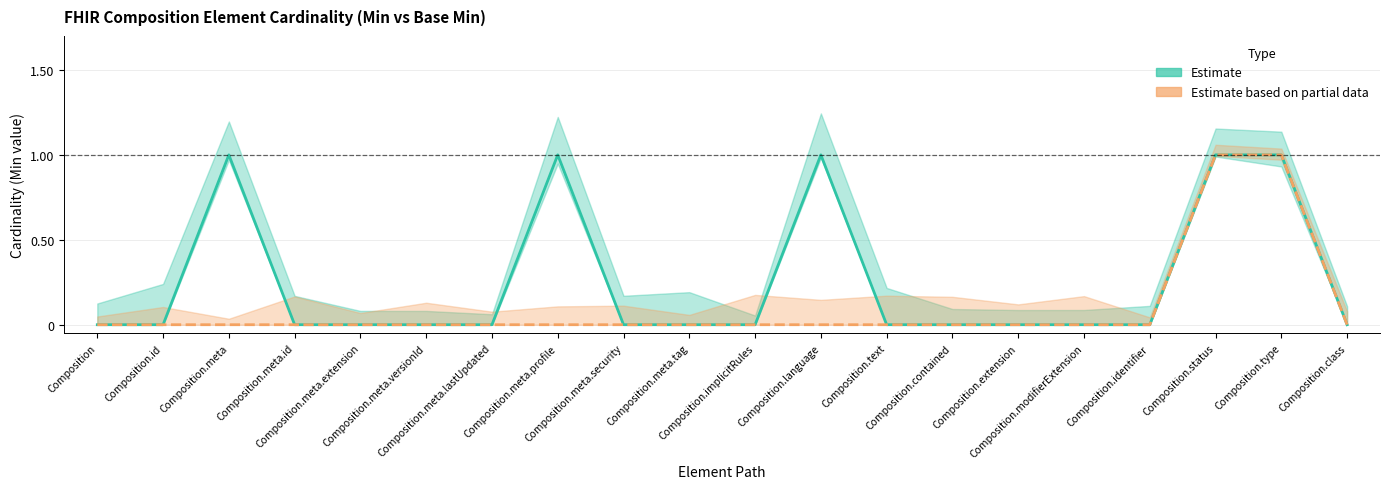

Which category has the highest value in the Base Min (Estimate based on partial data) series?

Composition.status